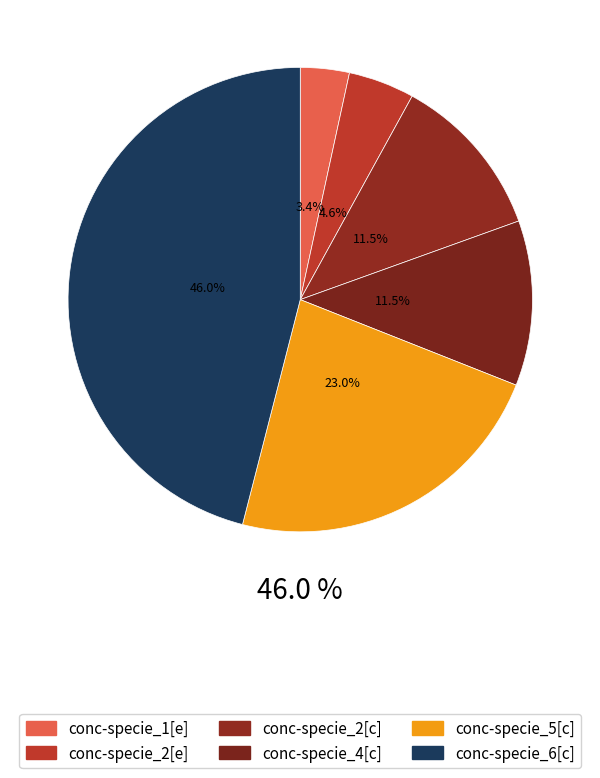

To the nearest percent, what is the difference between the conc-specie_5[c] and conc-specie_2[e] slice percentages?

18%